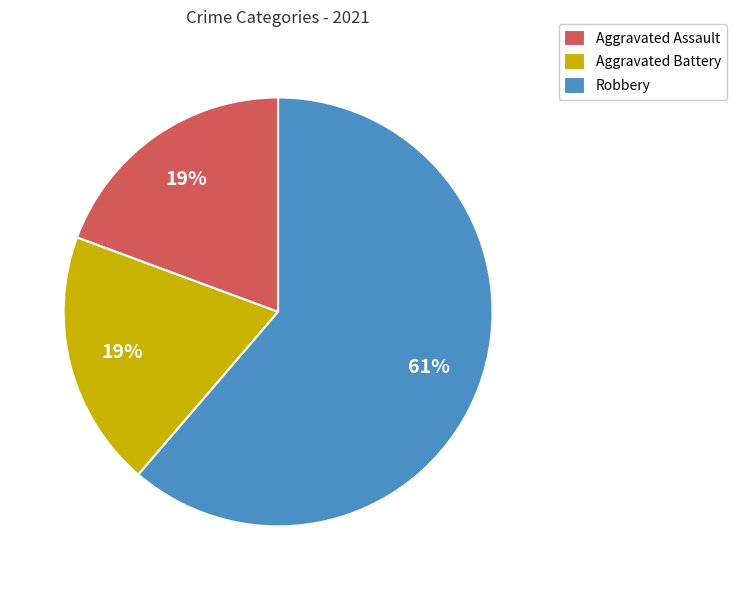

To the nearest percent, what is the difference between the largest and smallest slice percentages?

42%